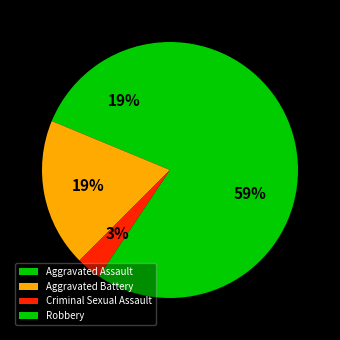

What is the ratio of the value at Aggravated Battery to the value at Aggravated Assault?

1.0